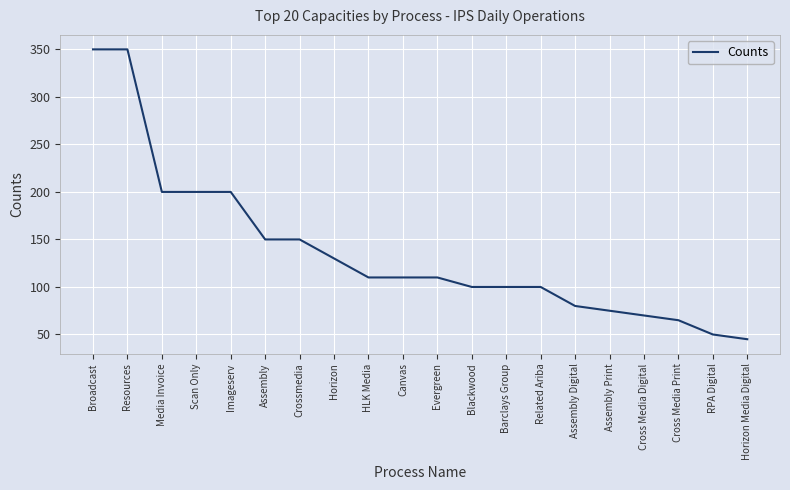

True or false: the data shows 130 at Horizon.

True